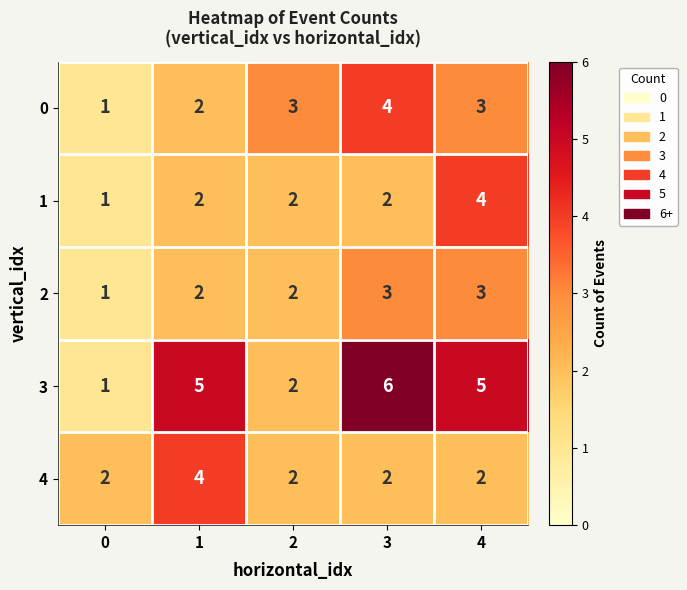

Which series has the largest total across all categories?

3